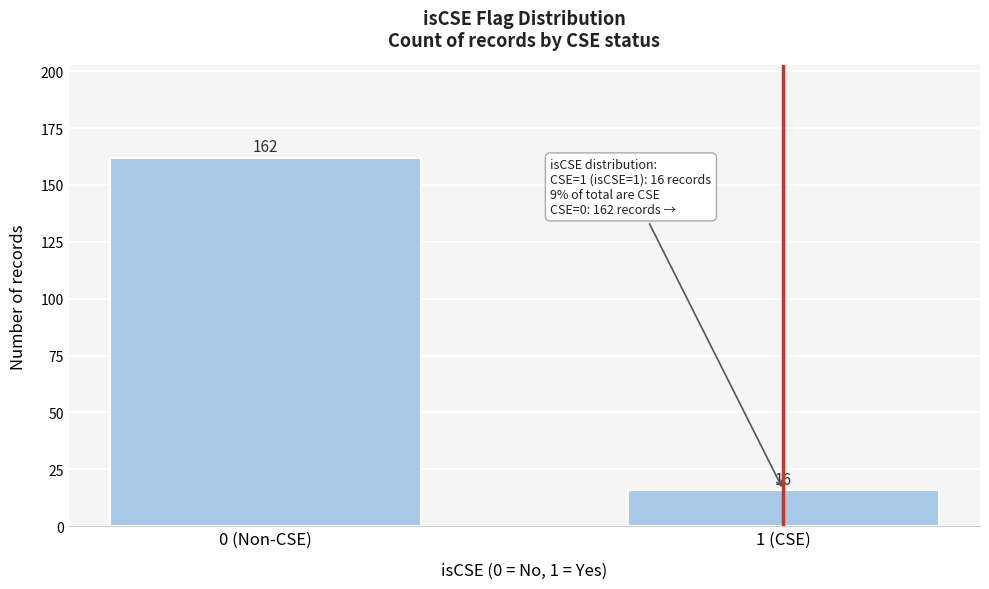

Reading right to left, extract all data points from this chart.

1 (CSE)=16	0 (Non-CSE)=162